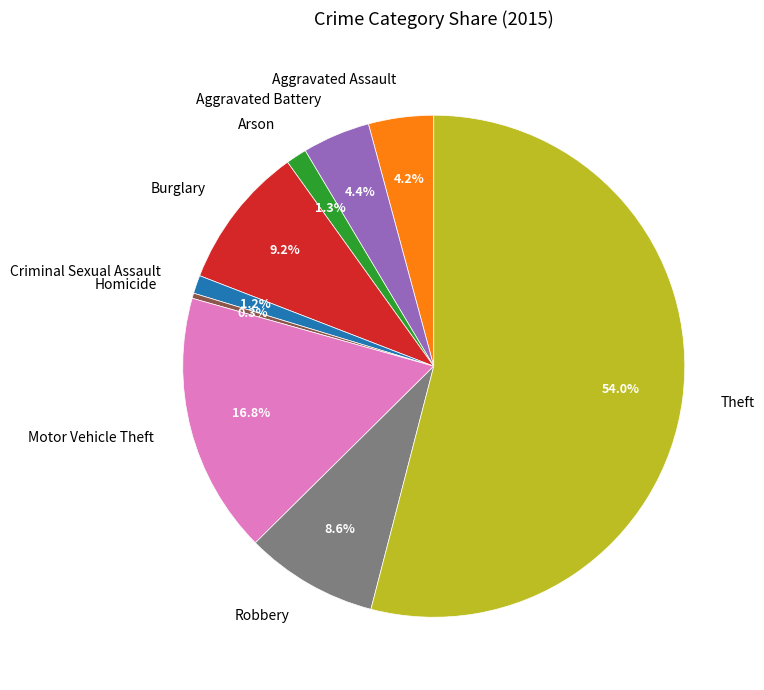

What is the smallest slice in the pie chart?

Homicide